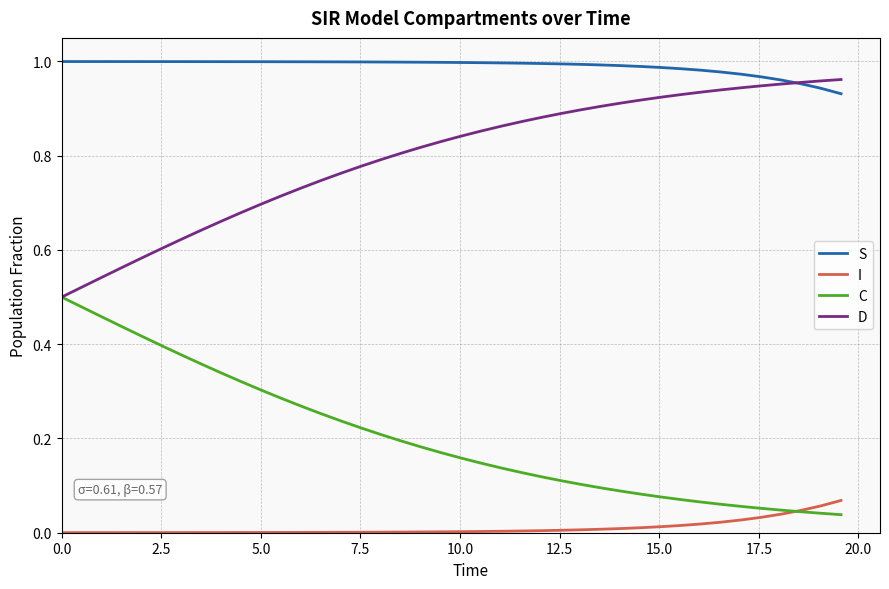

Rank the series by their average value, from lowest to highest.

I, C, D, S